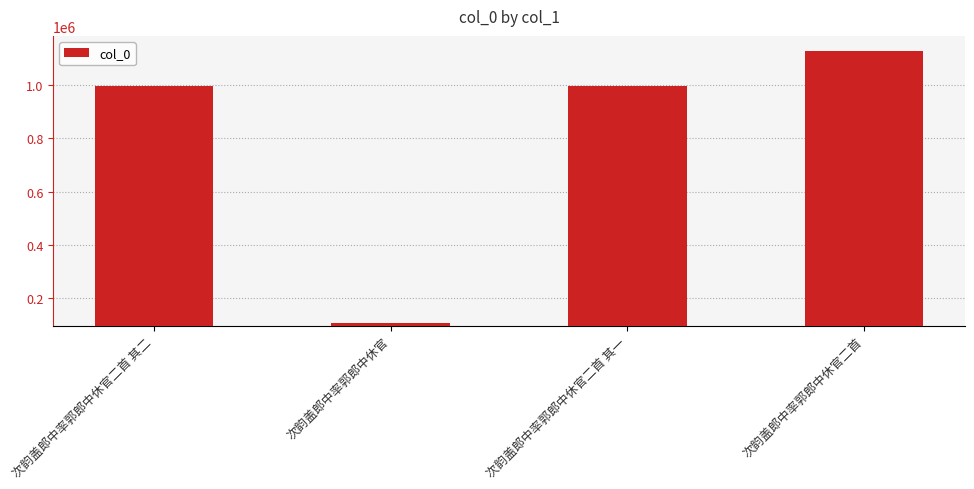

What is the value of the 1st bar from the left?

996097